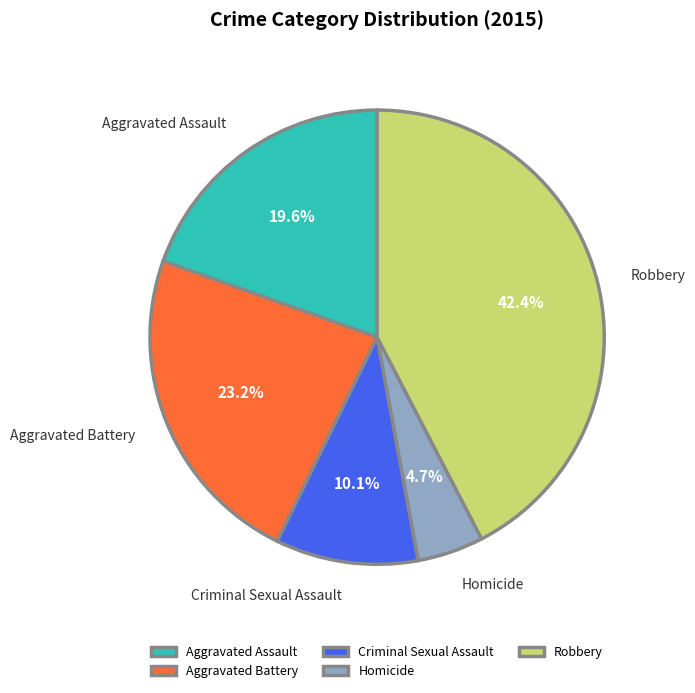

How many slices are in this pie chart?

5